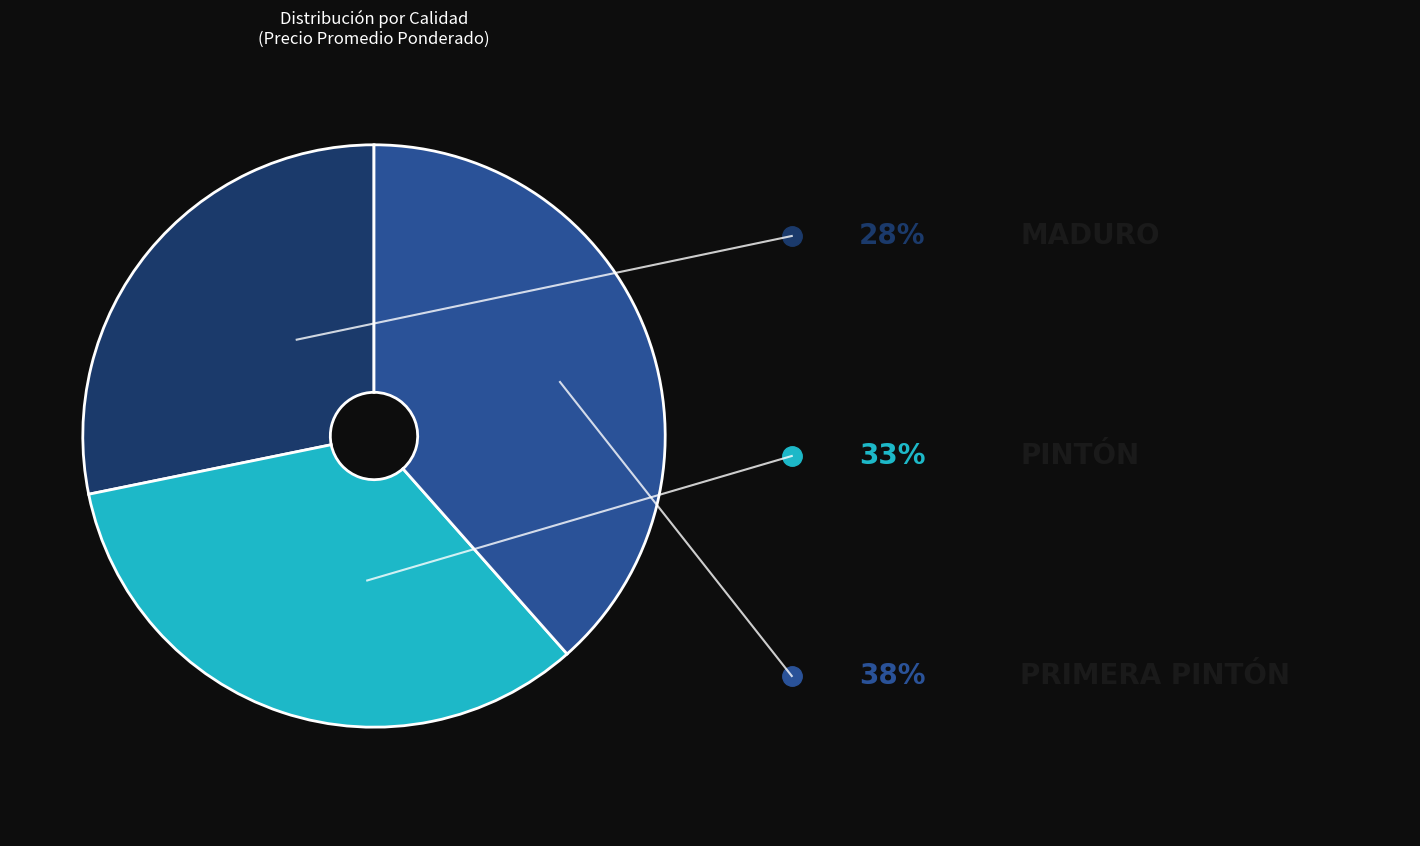

Does any single category account for the majority?

No